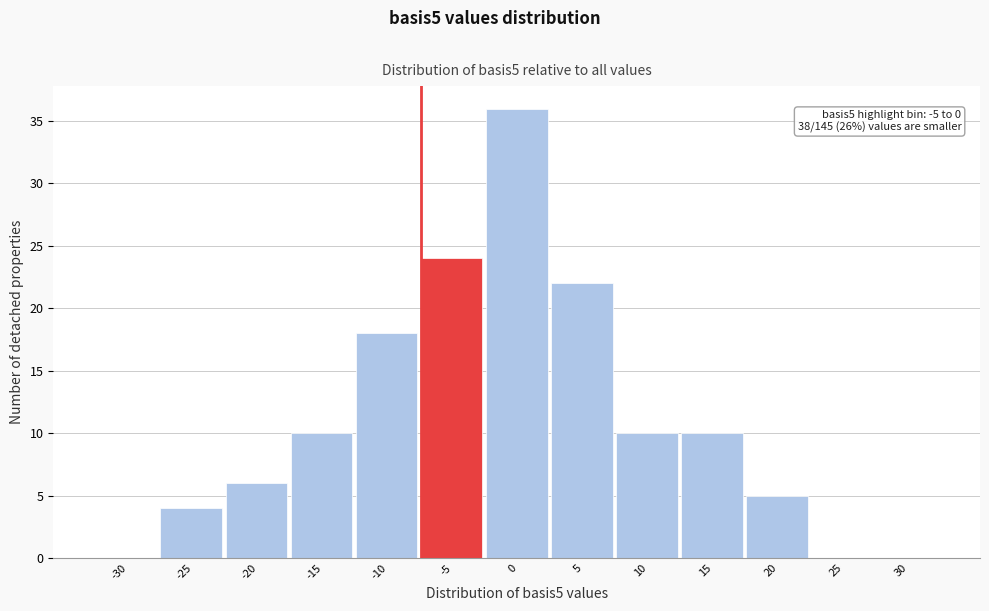

Reading left to right, what are all the values shown in this chart?

-30=0	-25=4	-20=6	-15=10	-10=18	-5=24	0=36	5=22	10=10	15=10	20=5	25=0	30=0